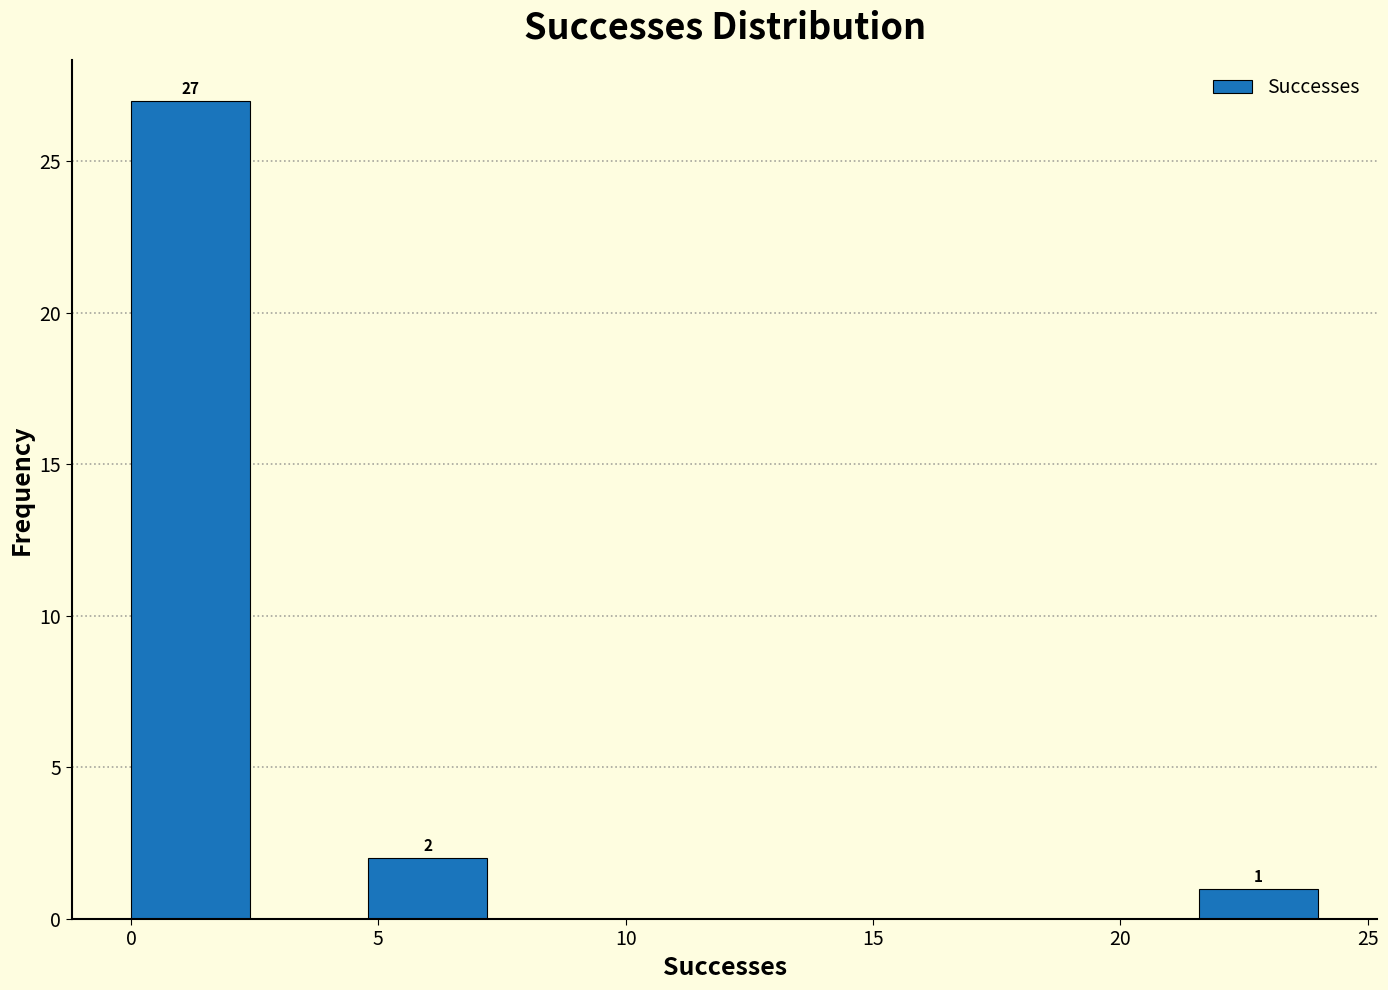

Over which range of the x-axis is the bar tallest?

0.0 to 2.4